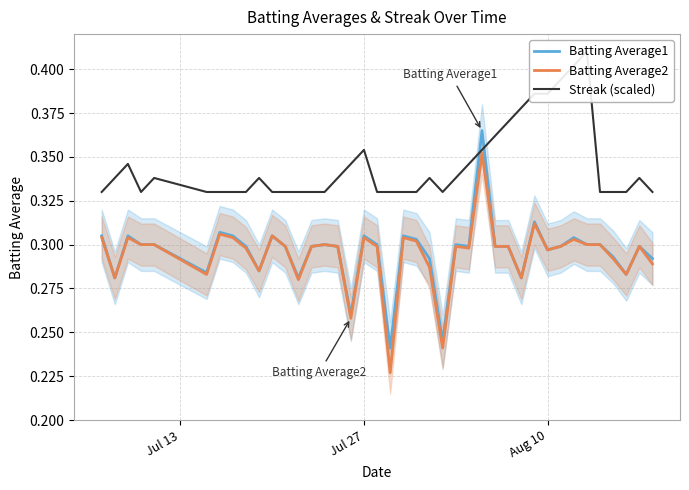

True or false: Streak (scaled) and Batting Average2 cross at least once.

False